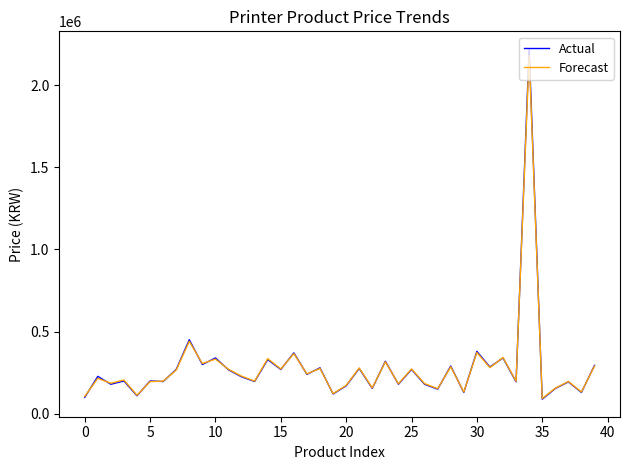

Which series has the widest spread of values?

Actual